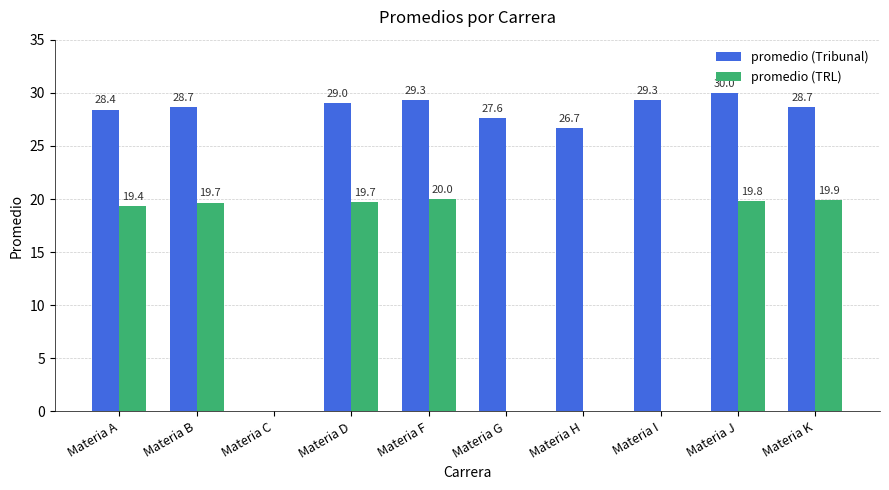

What is the total value across all series at Materia B?

48.3